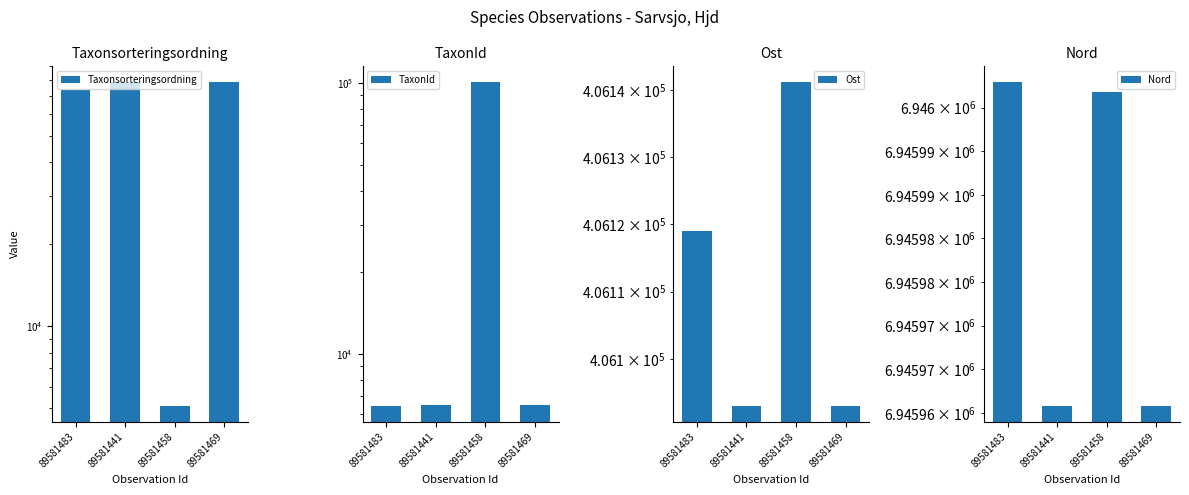

What is the maximum value shown in the chart?

6946002.9